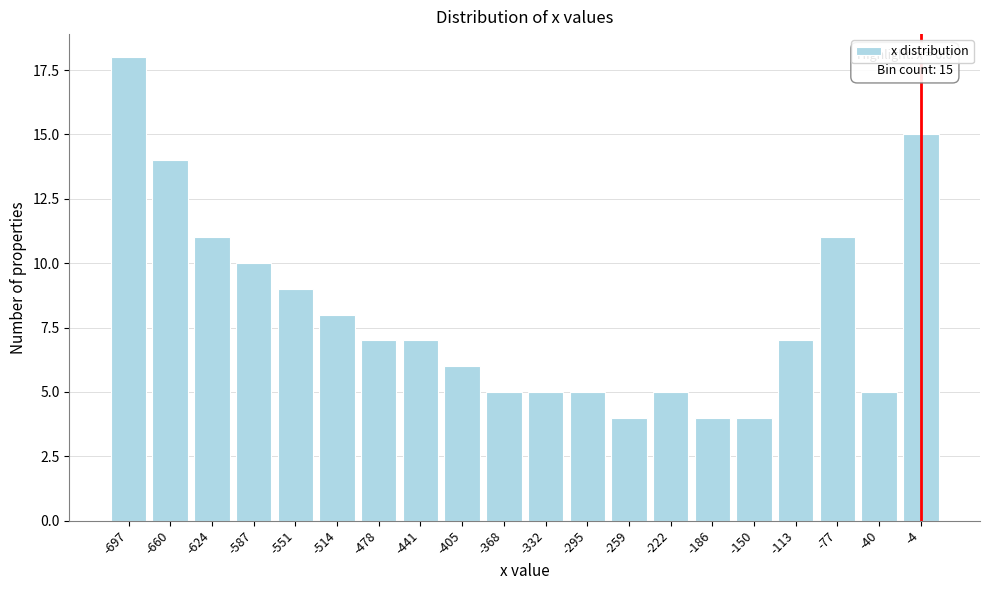

Reading right to left, what are all the values shown in this chart?

-4=15	-40=5	-77=11	-113=7	-150=4	-186=4	-222=5	-259=4	-295=5	-332=5	-368=5	-405=6	-441=7	-478=7	-514=8	-551=9	-587=10	-624=11	-660=14	-697=18